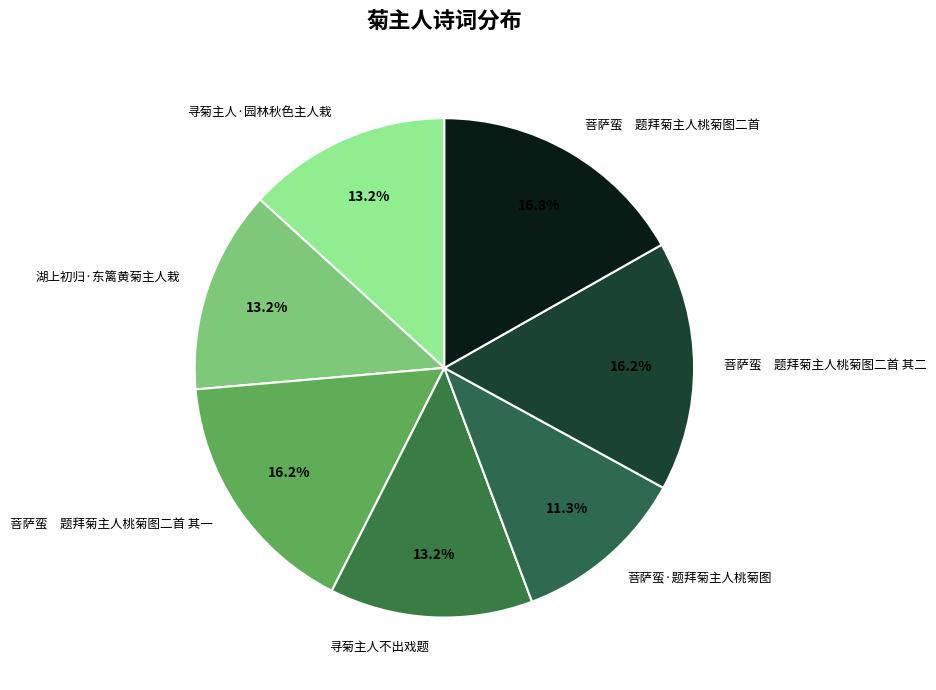

What percentage is NOT represented by 菩萨蛮 题拜菊主人桃菊图二首 其一?

83.8%